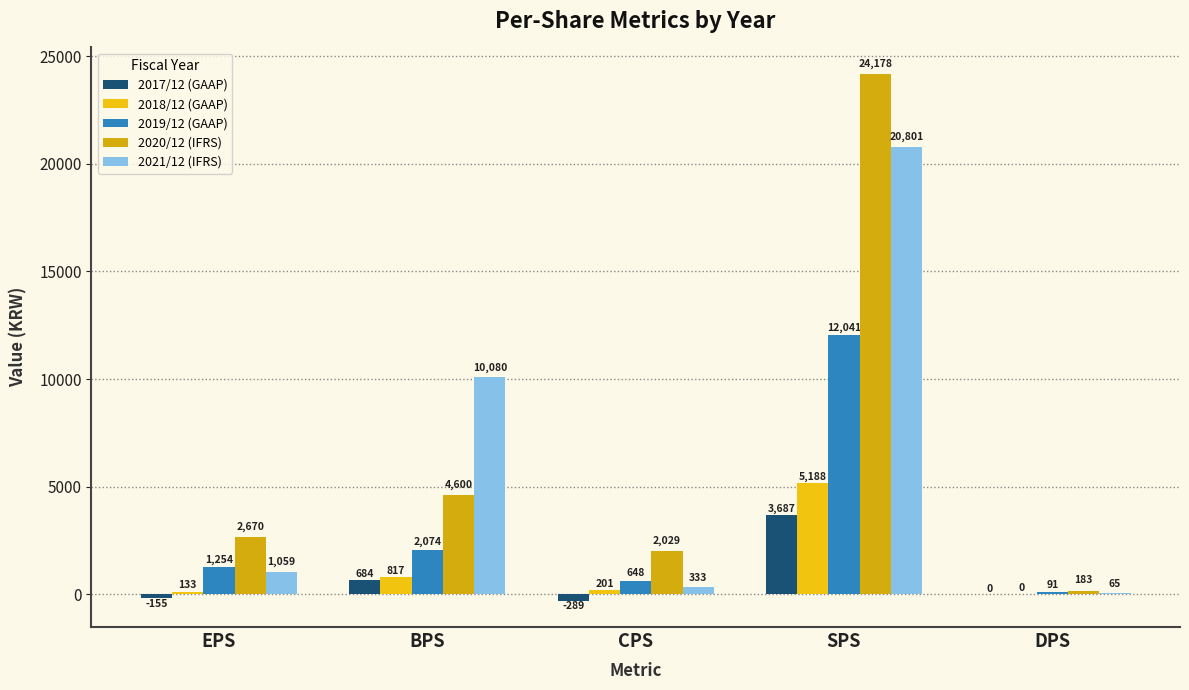

Is it true that 2020/12 (IFRS) equals 2029 at CPS?

True